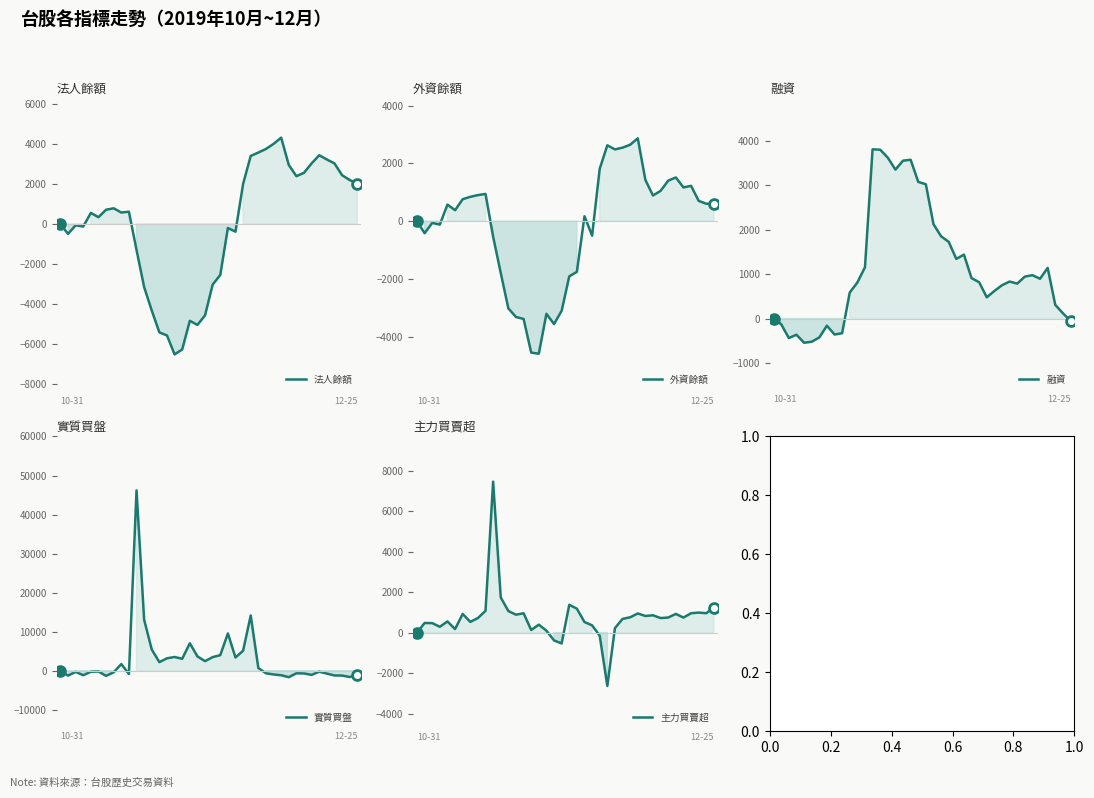

Which series contains the highest Y value?

實質買盤